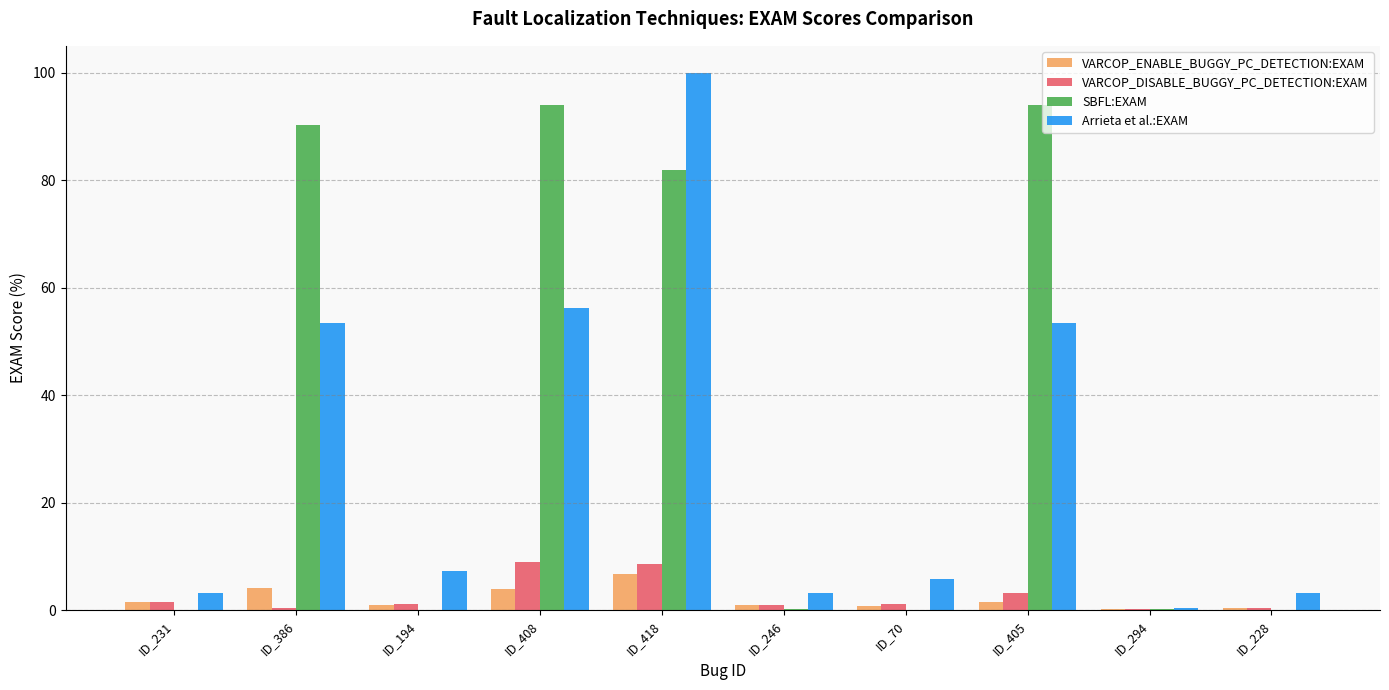

What is the total value across all series at ID_231?

6.4